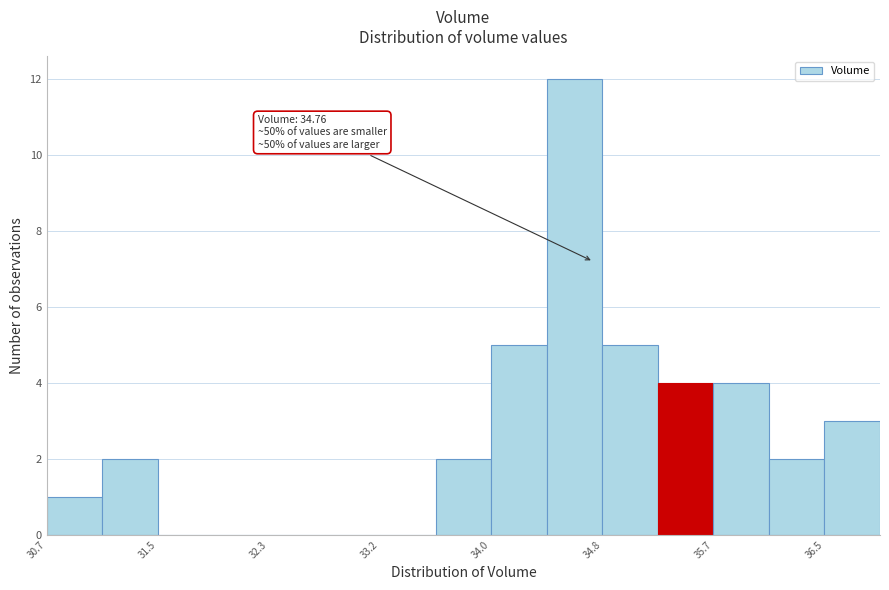

Over which range of the x-axis is the bar tallest?

34.4 to 34.8